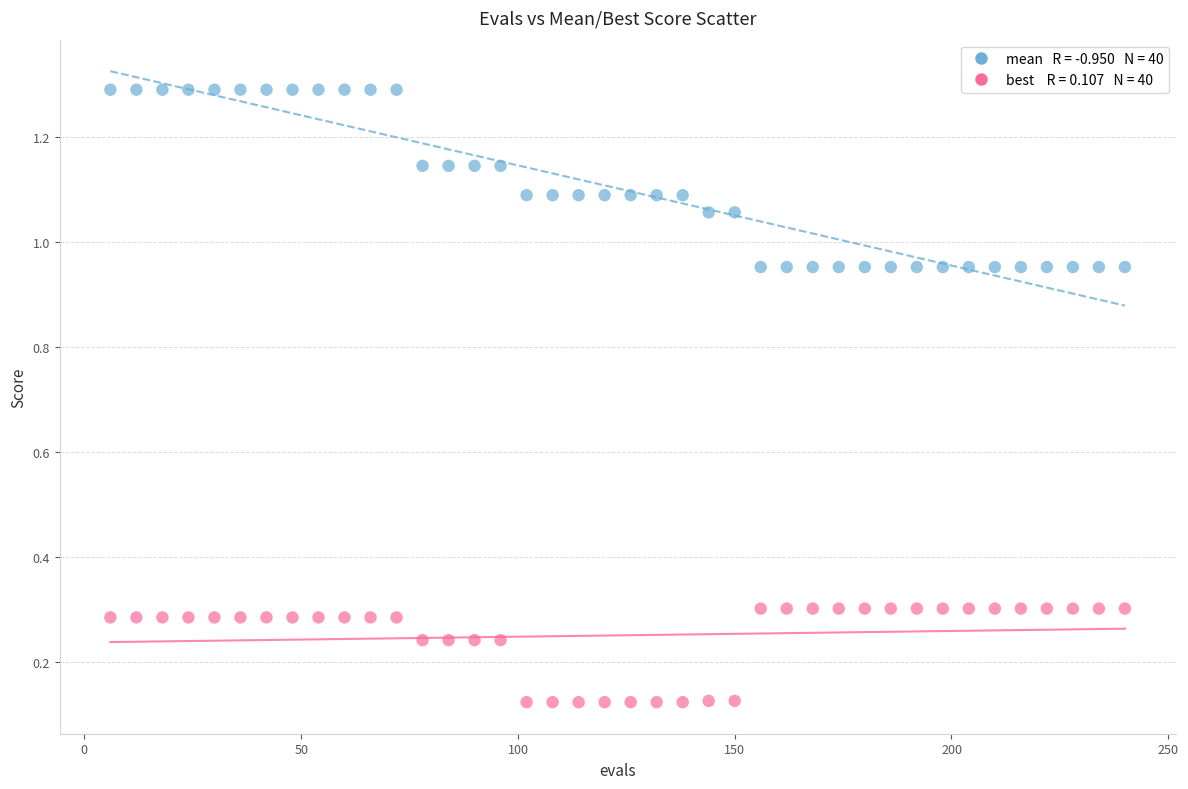

Across all data points, what is the range of Y values (max minus min)?

1.2